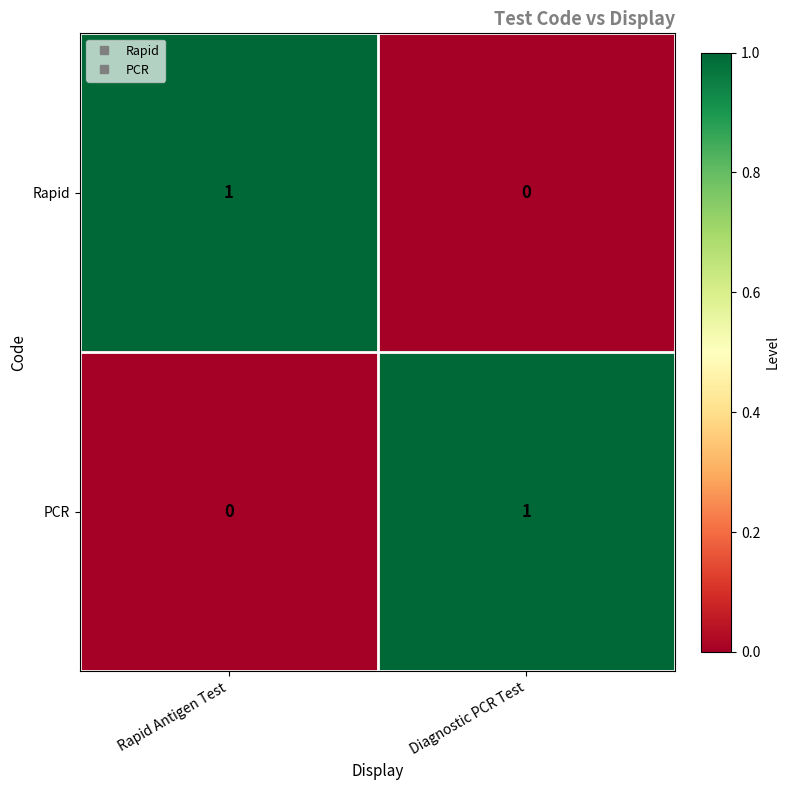

At Diagnostic PCR Test, list the series in order from smallest to largest.

Rapid, PCR